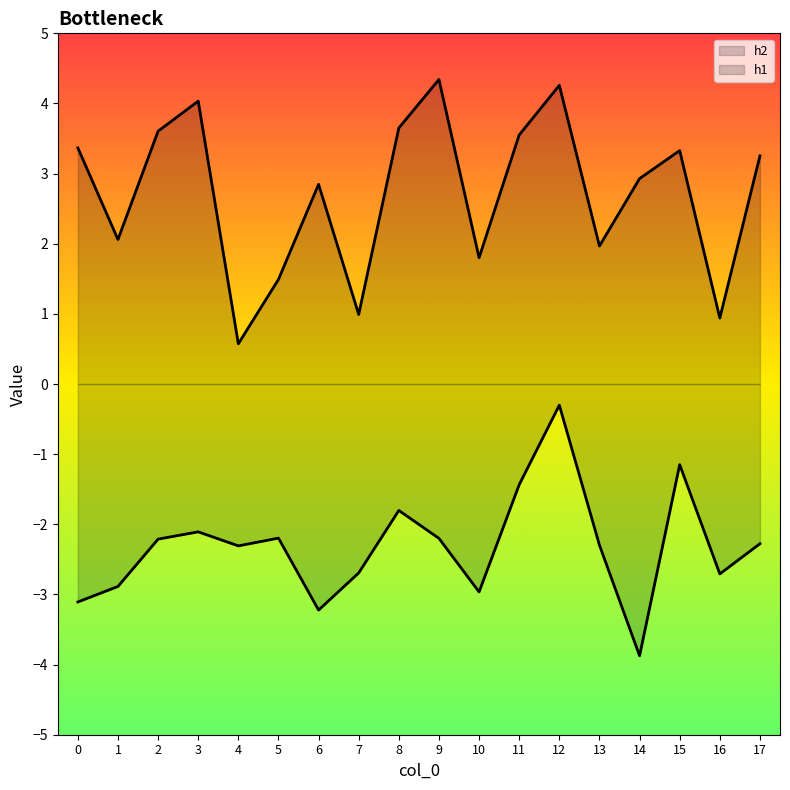

What is the difference between the second highest and minimum values in the h2 series?

3.7